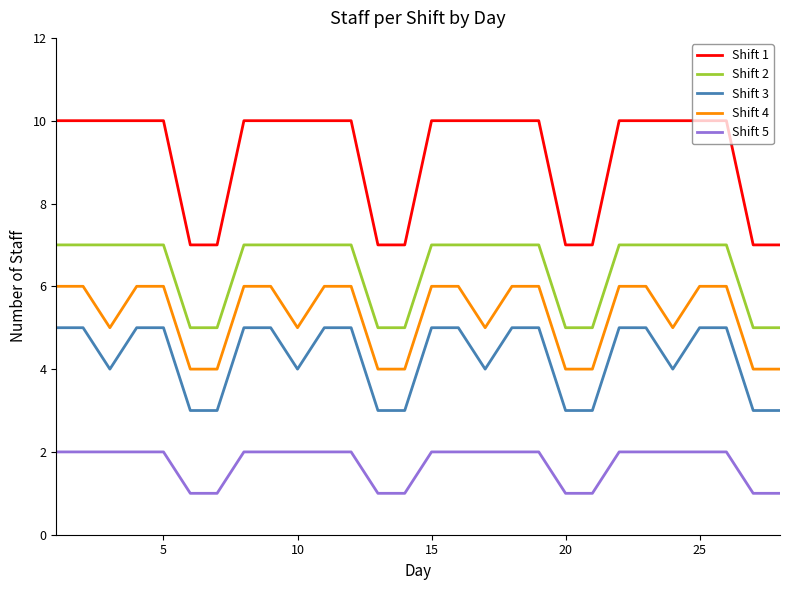

List the series in order of their peak value, highest first.

Shift 1, Shift 2, Shift 4, Shift 3, Shift 5